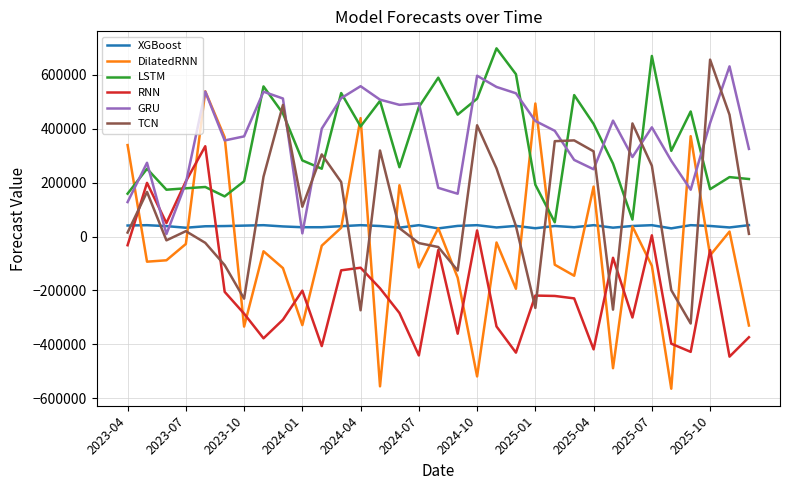

Which series has the largest range (max minus min)?

DilatedRNN